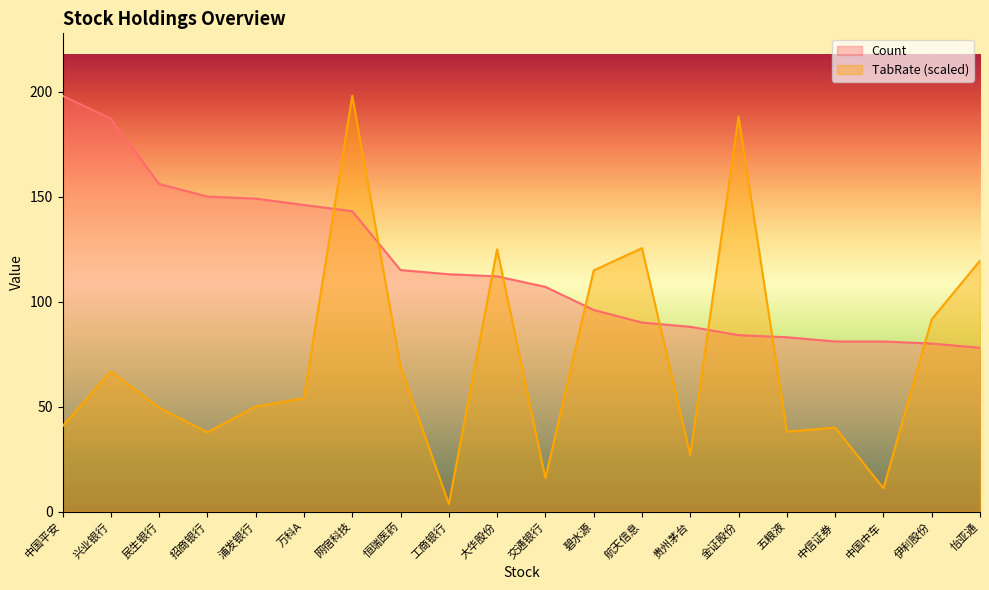

What is the lowest value of the Count series?

78.0